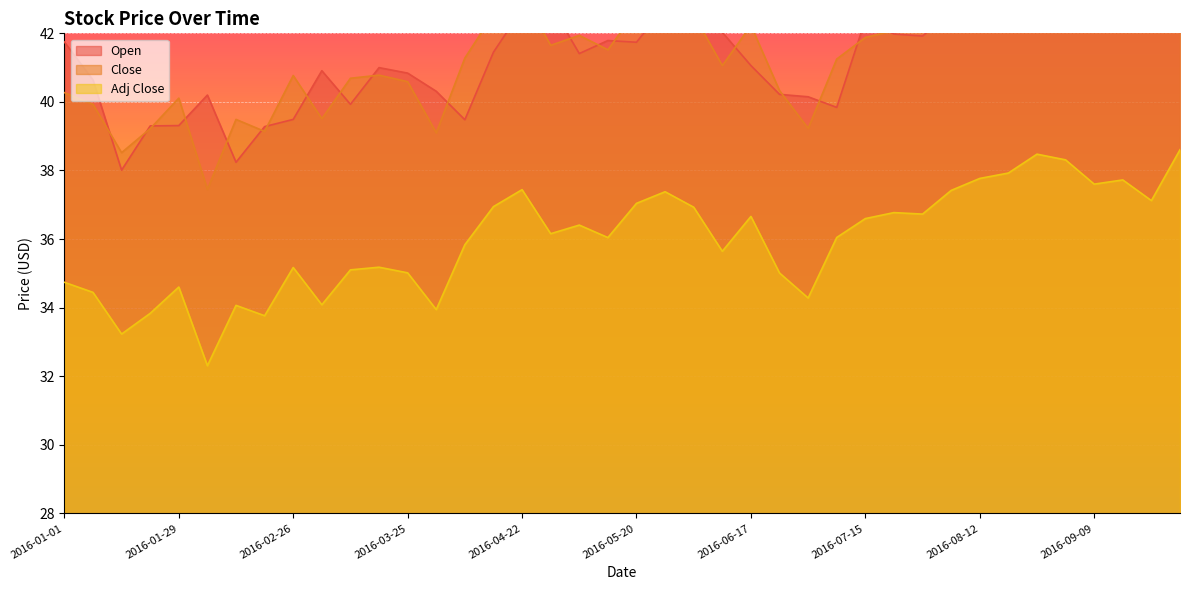

What is the total value across all series at 2016-01-22?

112.4